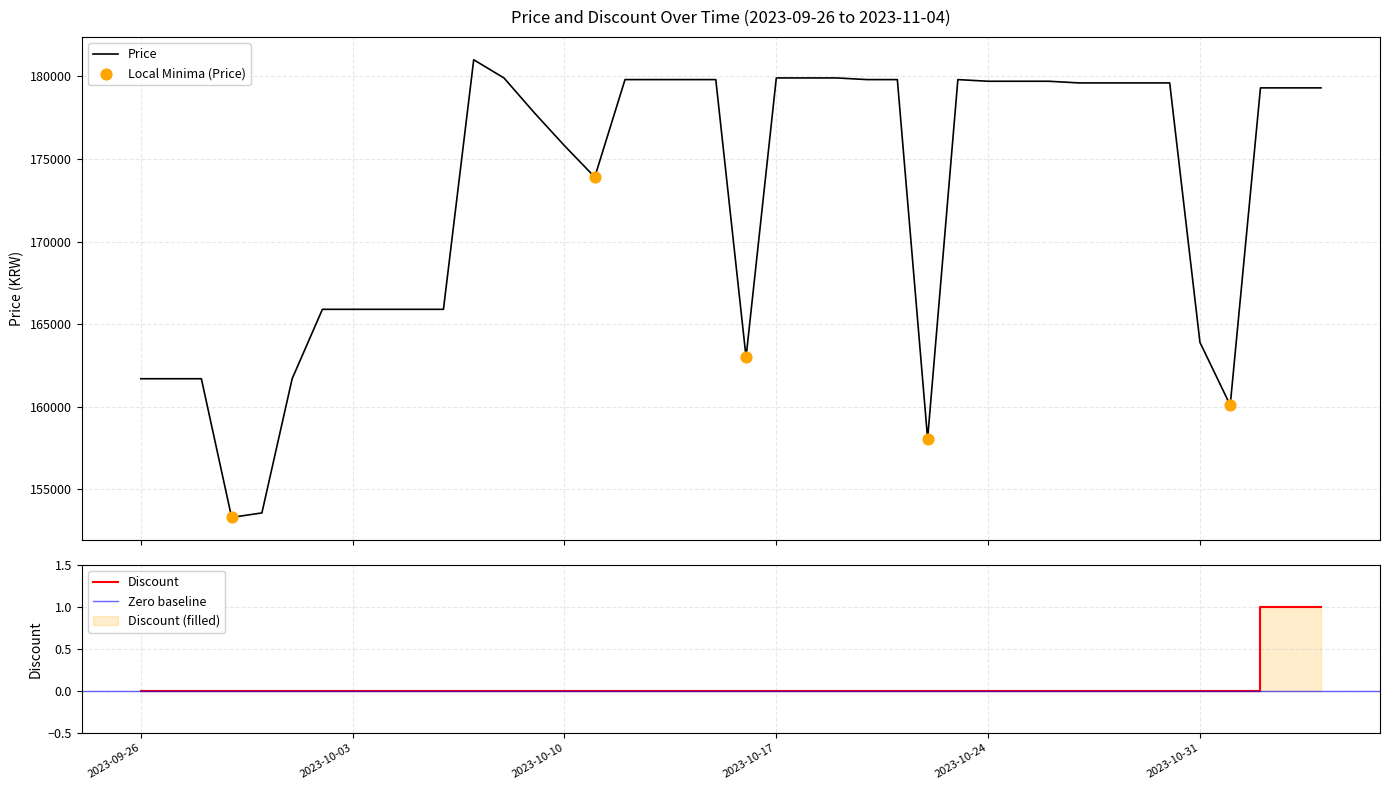

Which series contains the lowest Y value?

Discount